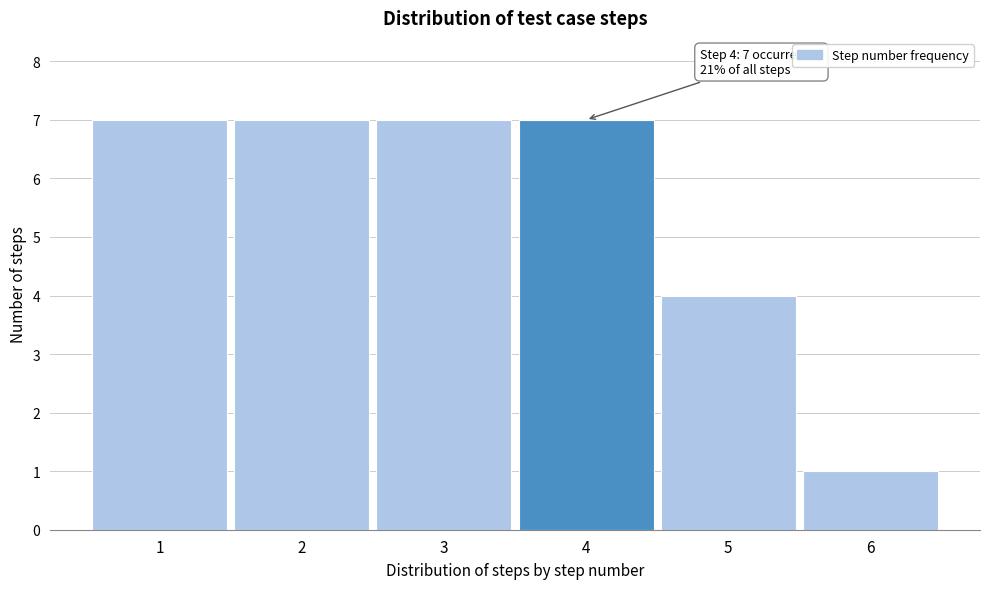

Reading right to left, list all the values displayed in this chart.

1	4	7	7	7	7